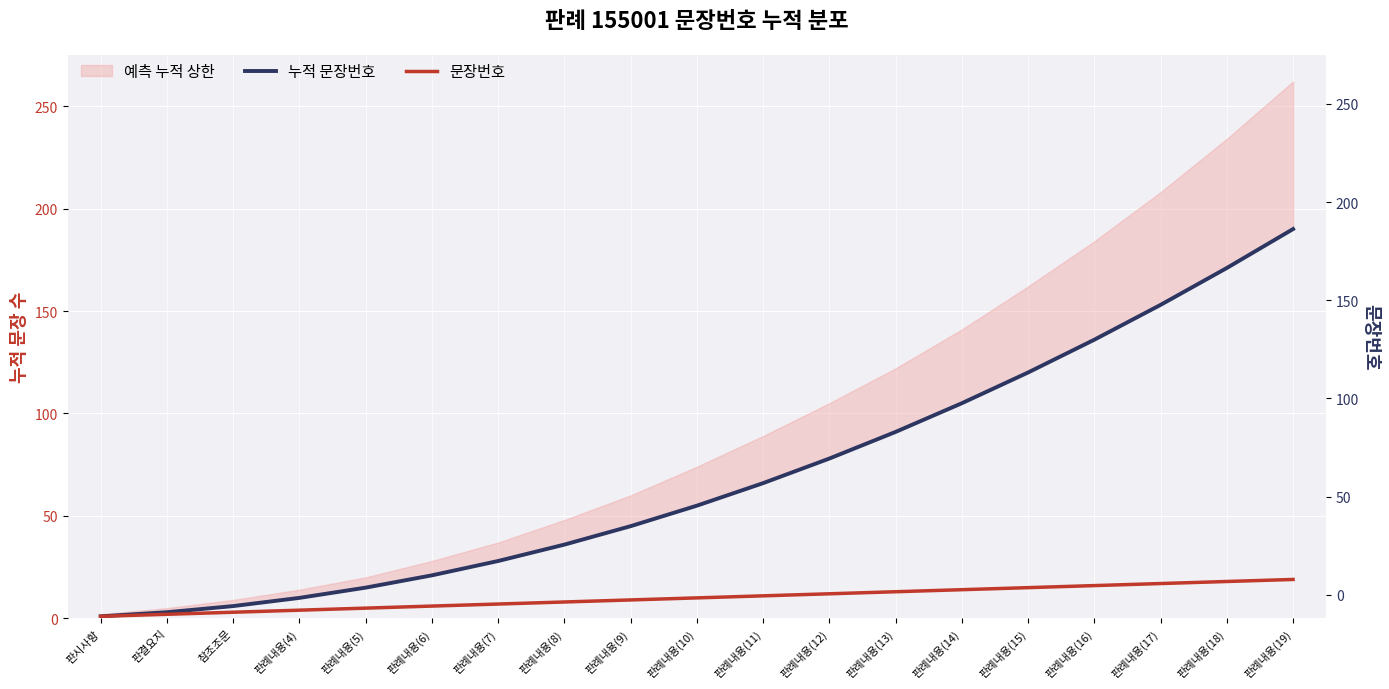

What is the label of the 11th point from the left?

판례내용(11)